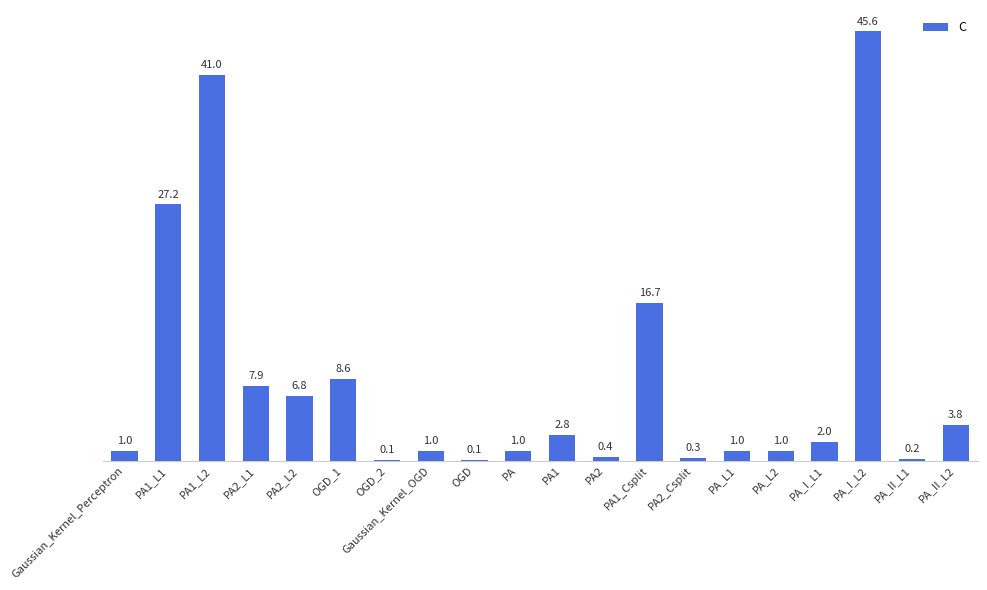

What is the sum of the values at PA2_Csplit and PA_II_L2?

4.1